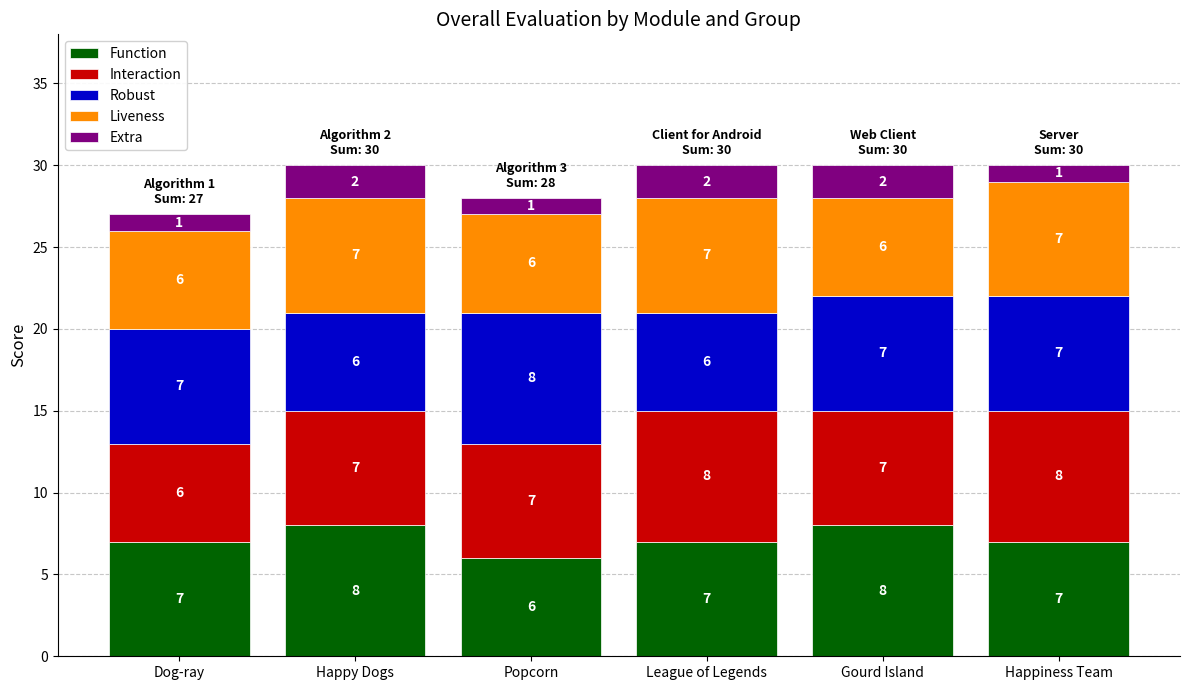

What is the total value across all series at League of Legends?

30